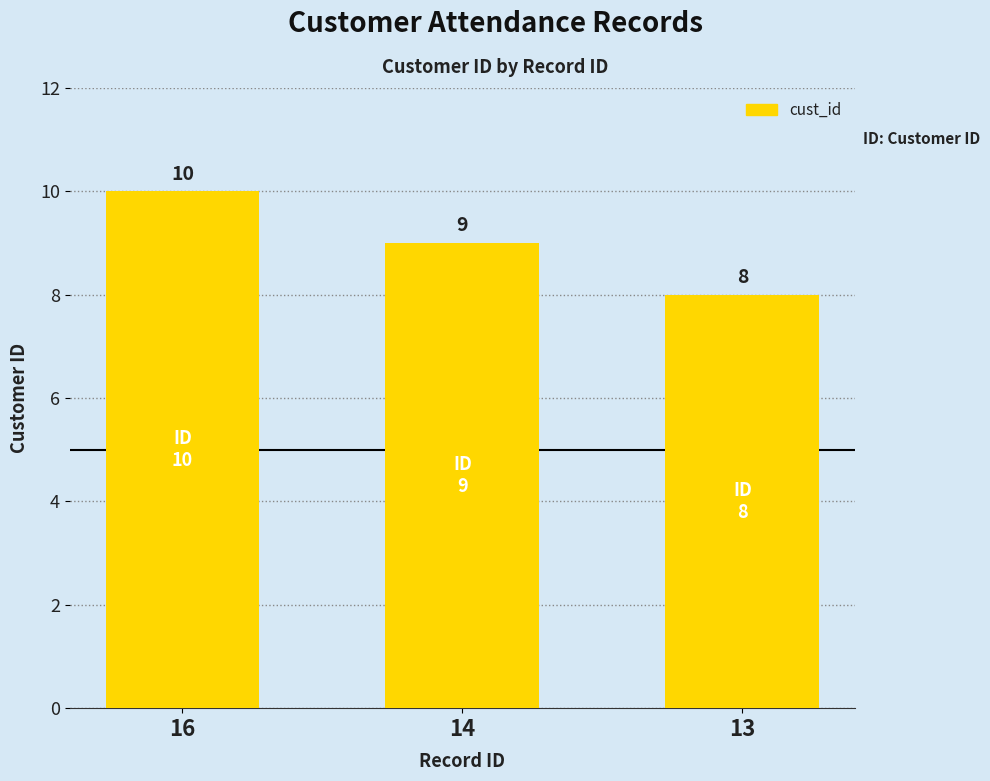

What is the difference between the maximum and minimum values?

2